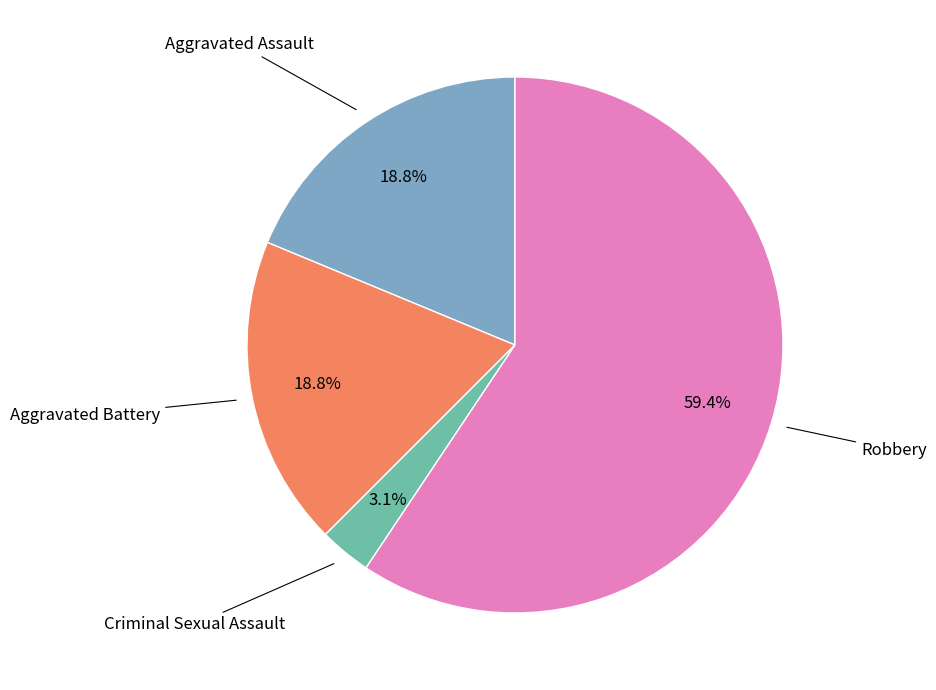

Is there a majority slice in this chart?

Yes